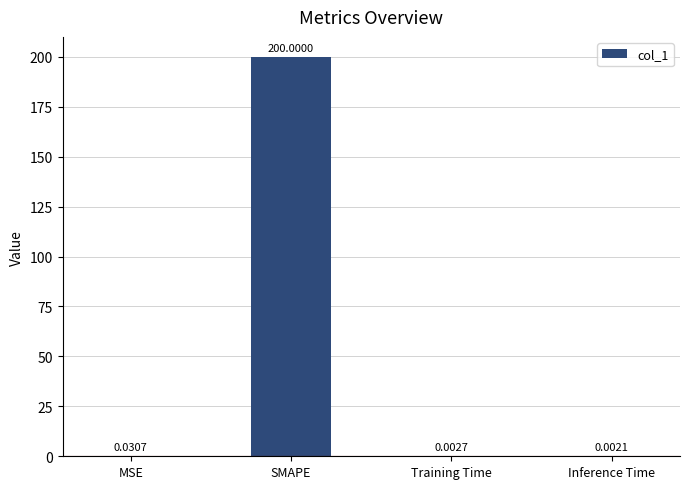

At which label is the value closest to 100?

MSE